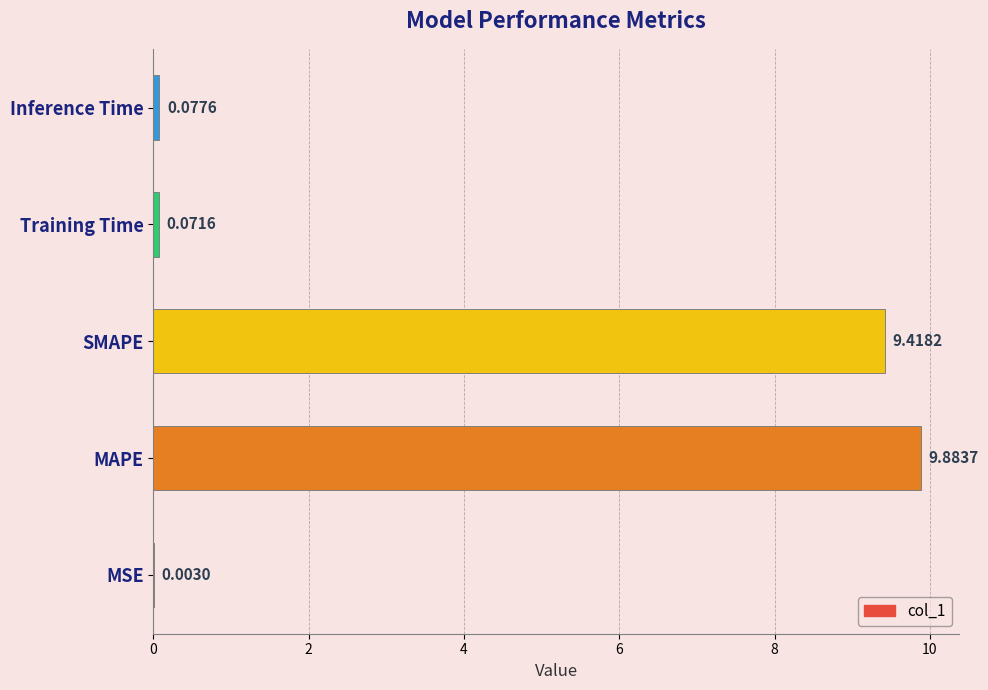

Where is the data nearest to the value 4?

Inference Time